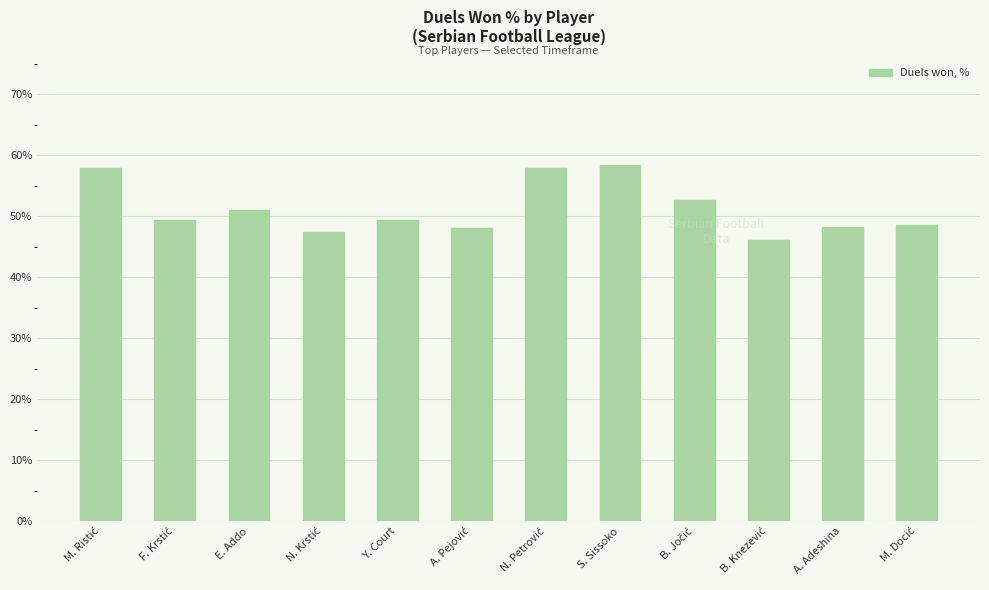

The value at S. Sissoko is 88.7. True or false?

False